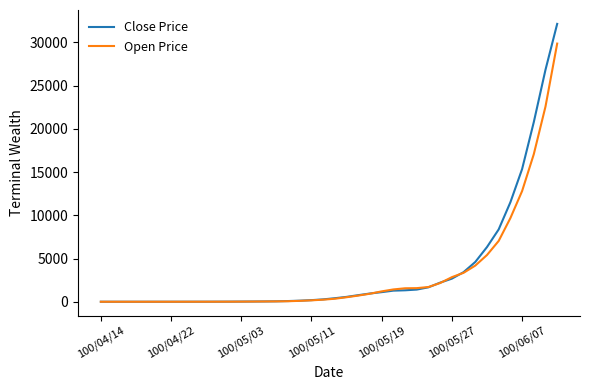

What is the difference between the second highest and second lowest values in the Open Price series?

22571.1